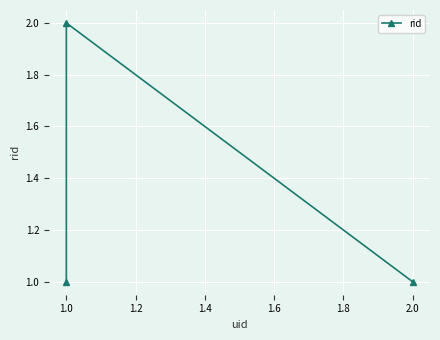

What is the sum of all values?

4